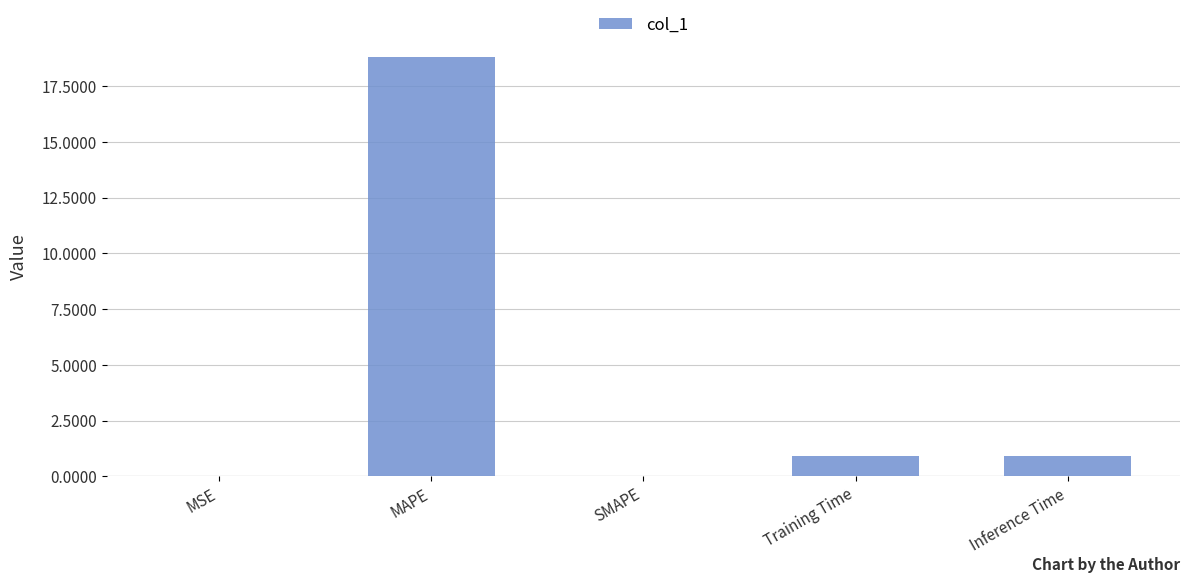

What is the sum of all values?

20.6